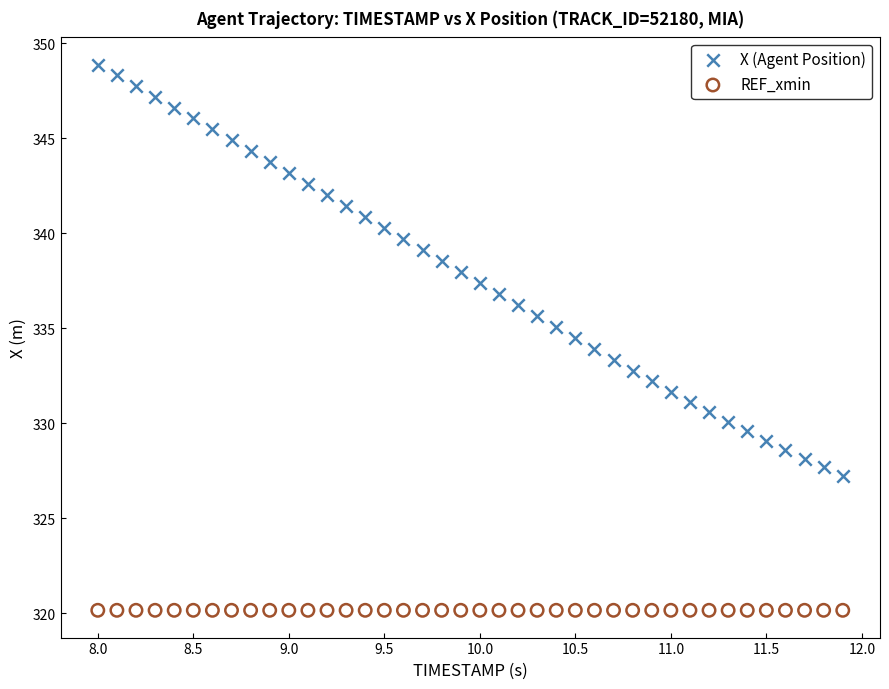

Which series contains the highest Y value?

X (Agent Position)